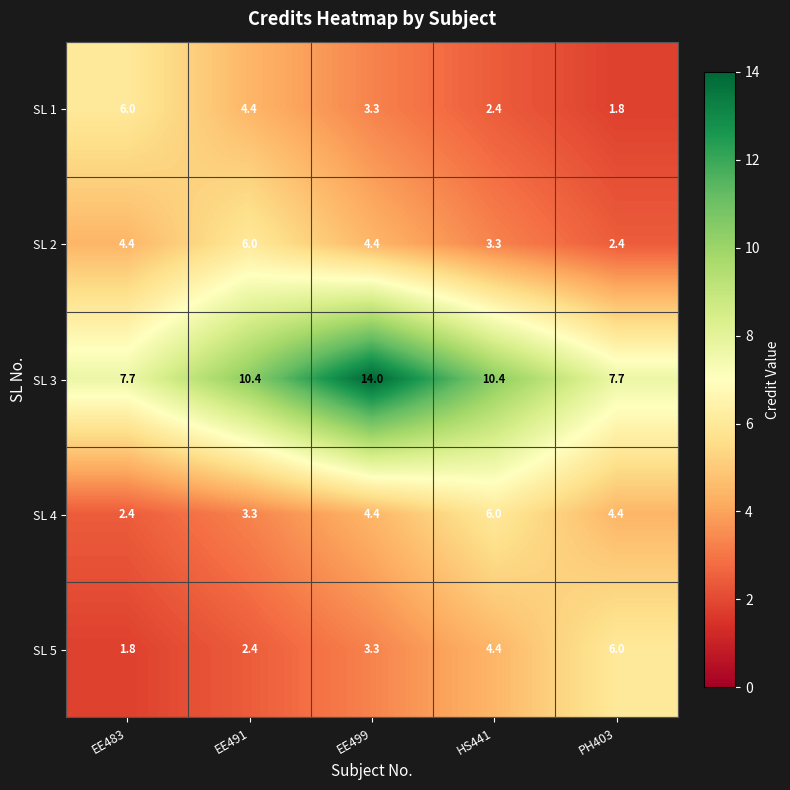

Which series has the largest total across all categories?

SL 3